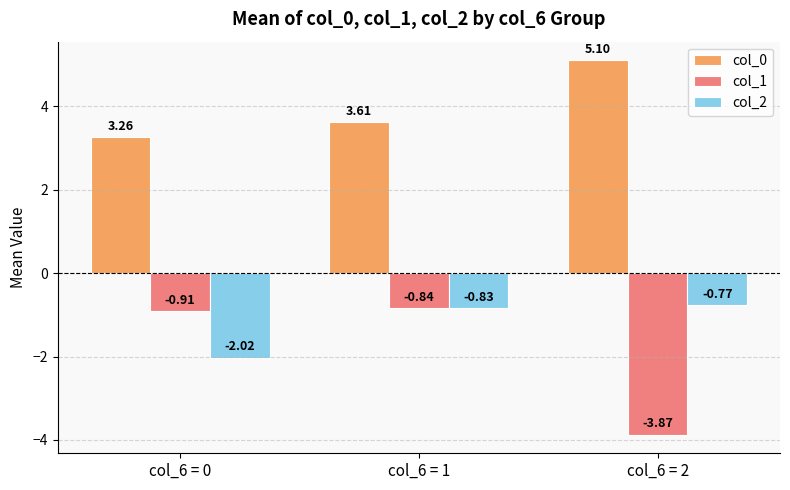

What is the greatest value displayed?

5.1